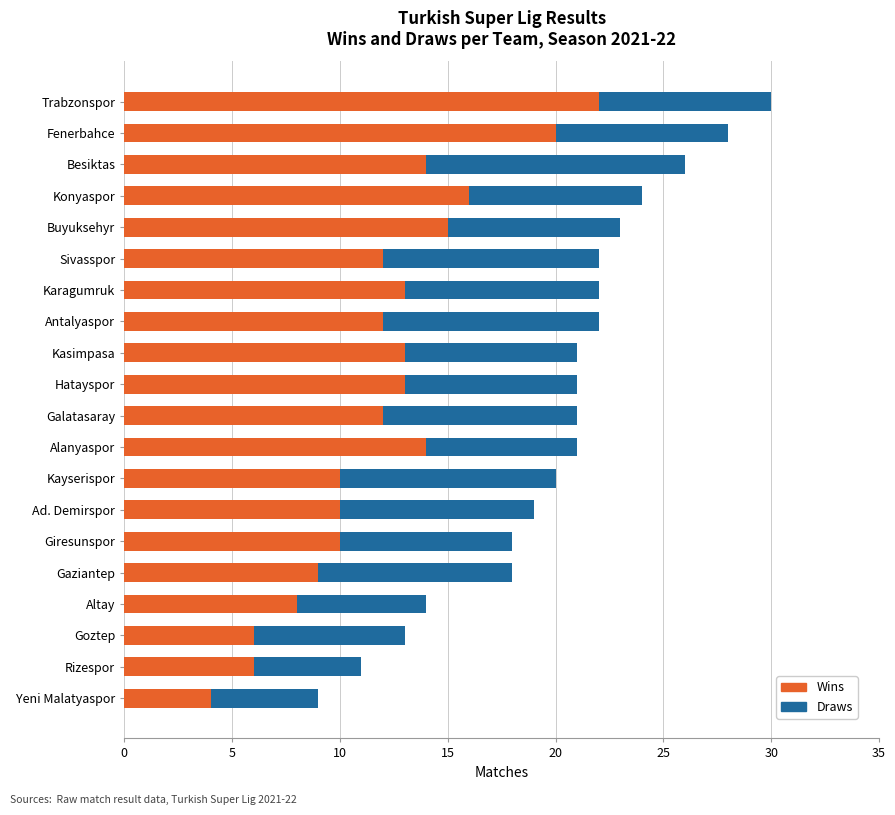

True or false: Wins has a value of 4 at Yeni Malatyaspor.

True